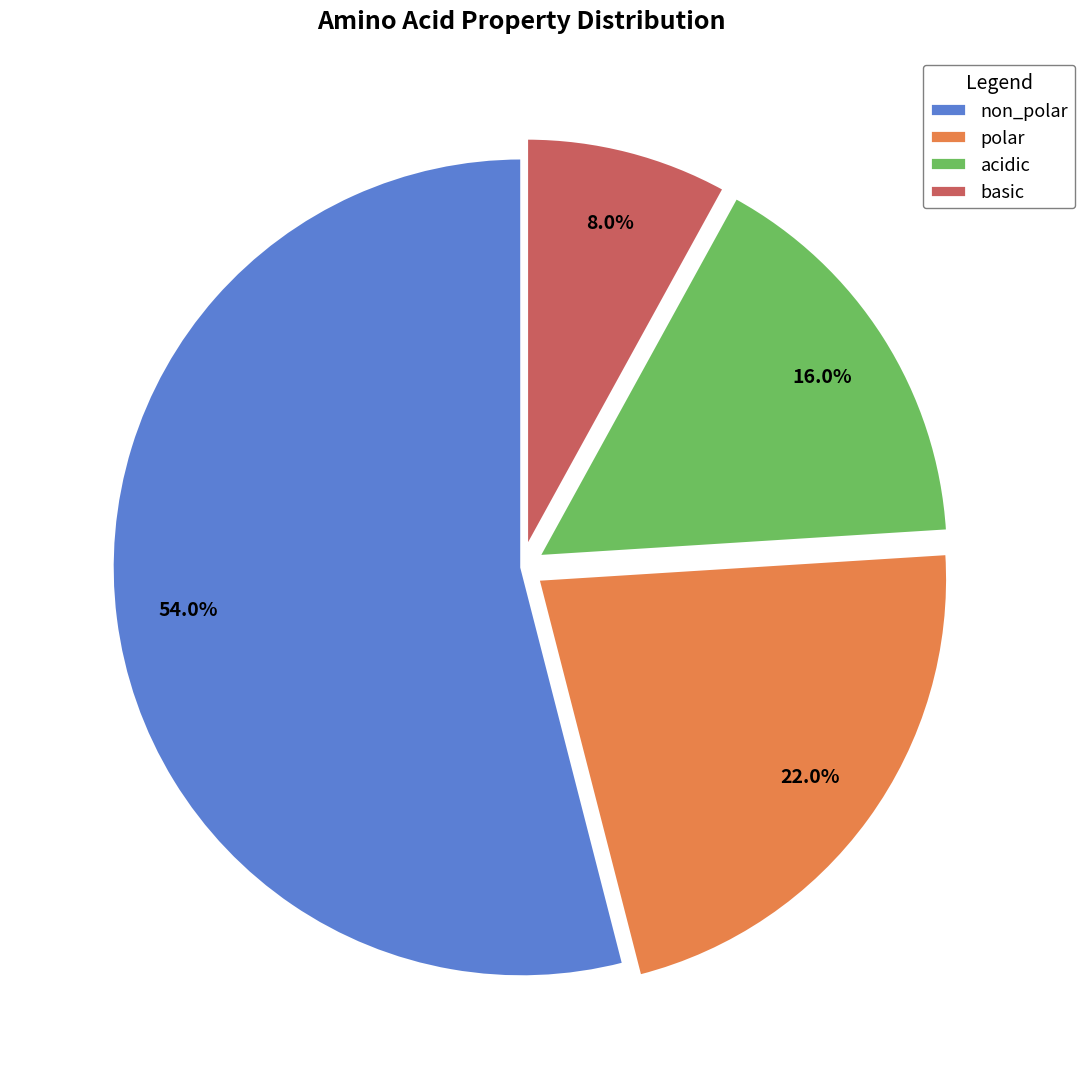

To the nearest percent, what is the difference between the largest and smallest slice percentages?

46%